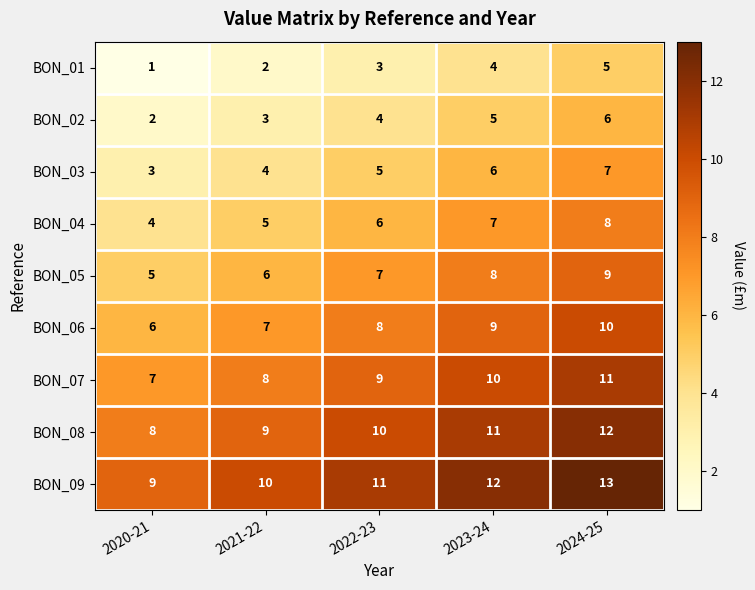

The value of BON_02 at 2023-24 is 7. True or false?

False